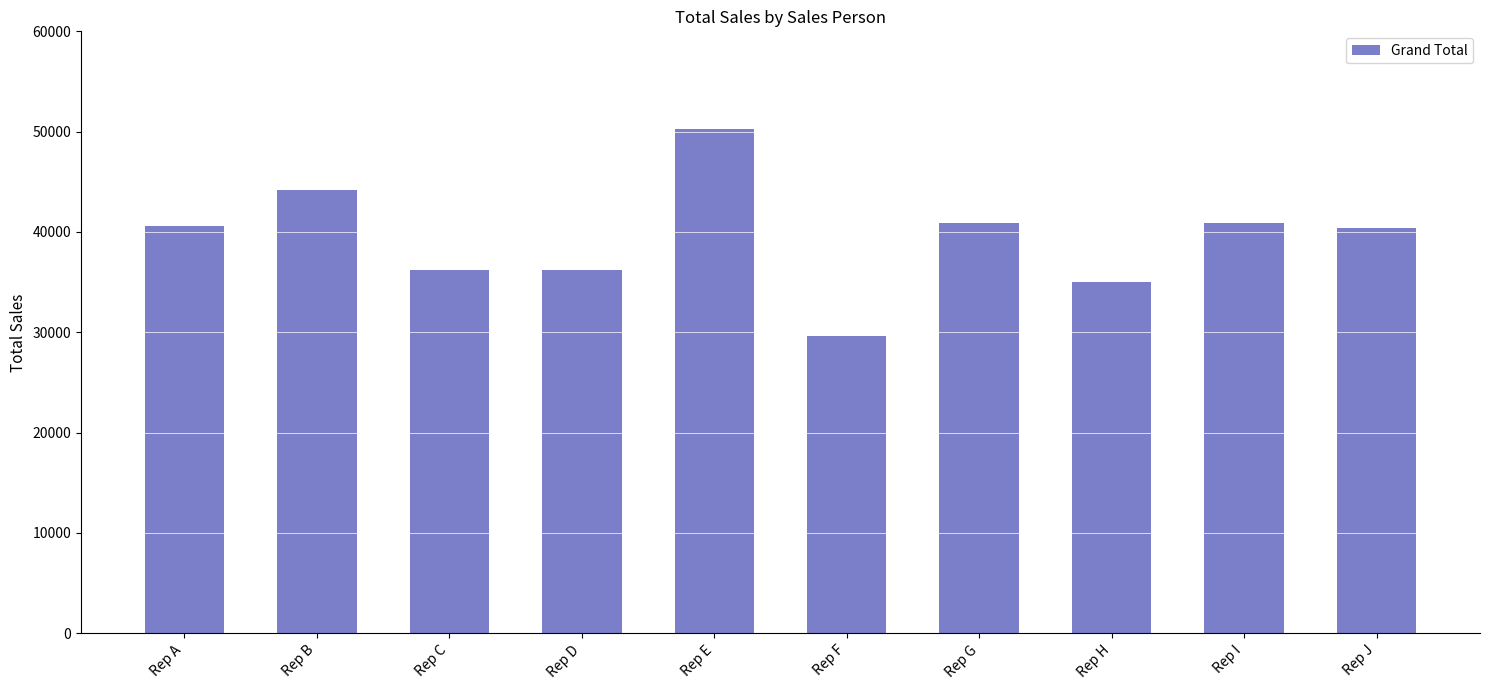

Does the chart contain any negative values?

No